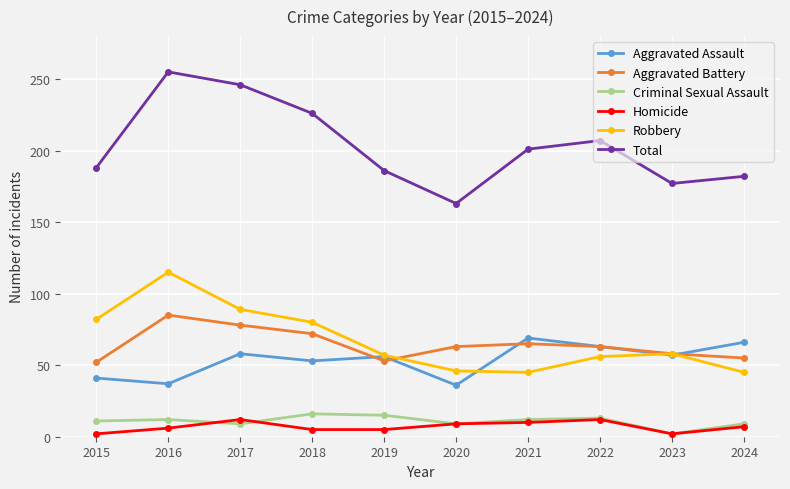

What is the value of the Criminal Sexual Assault point at the 3rd from the left?

9